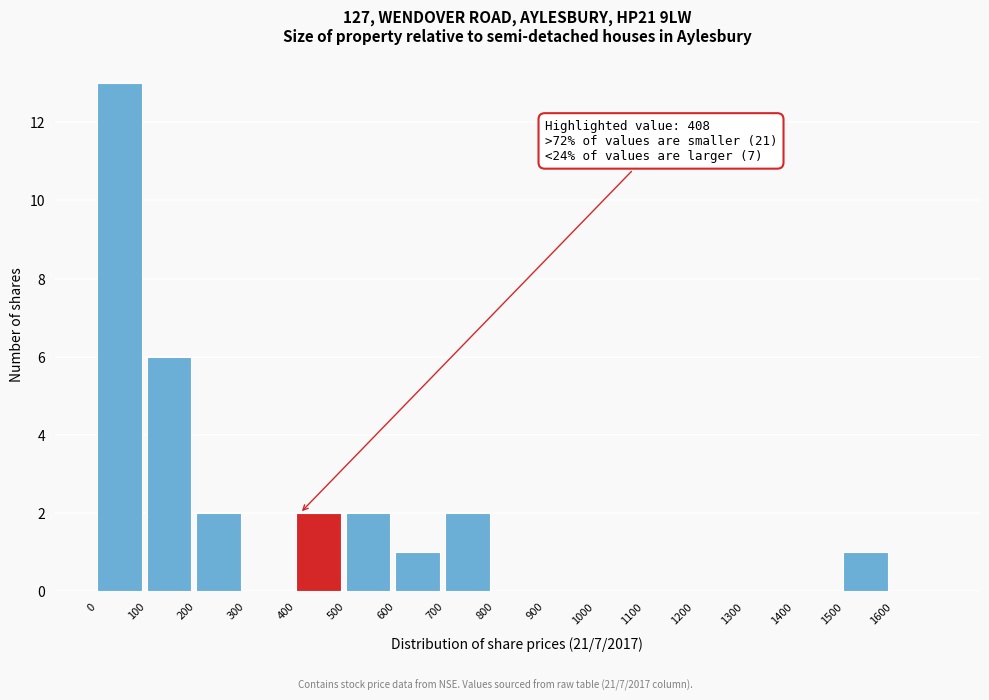

Over which range of the x-axis is the bar tallest?

0 to 100